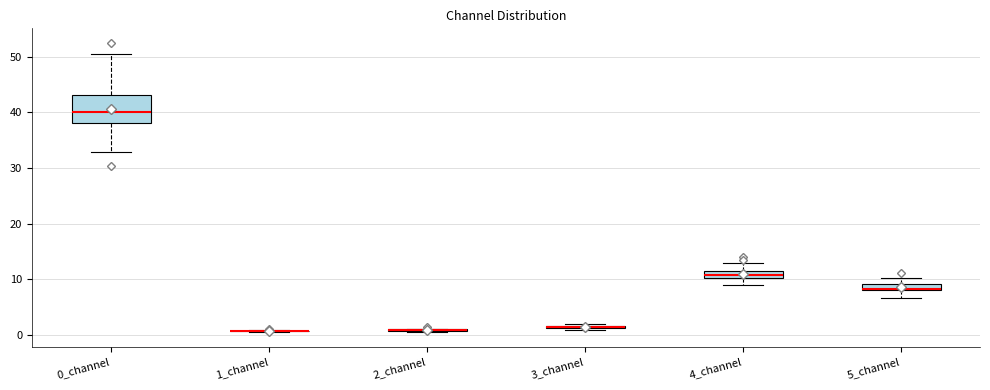

Which box is the tallest, from its lower edge to its upper edge?

0_channel